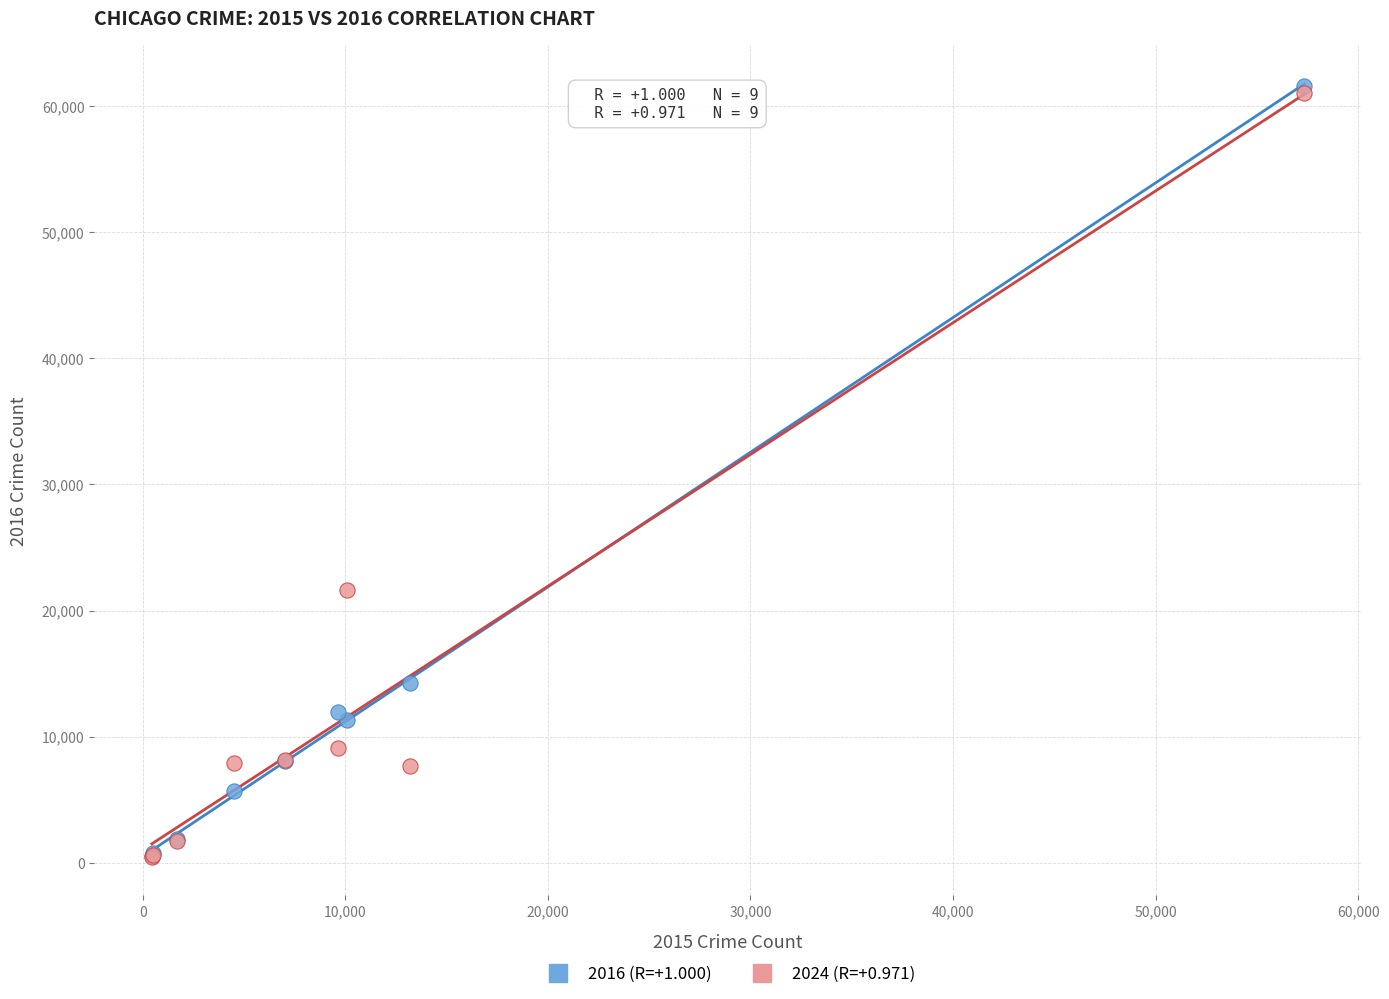

Across all series, what Y value is closest to 31052?

21668